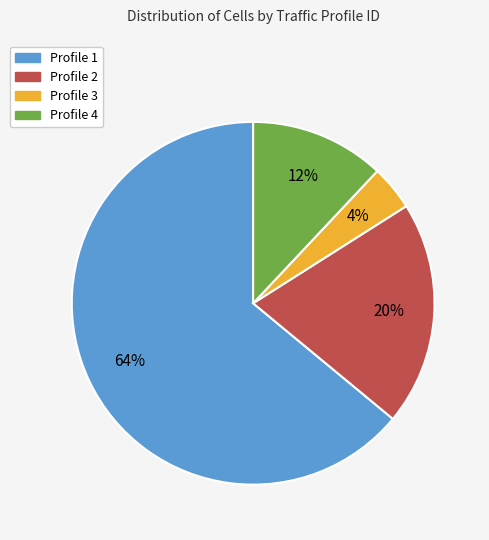

Approximately how many times larger is the value at Profile 1 compared to Profile 4?

5.3